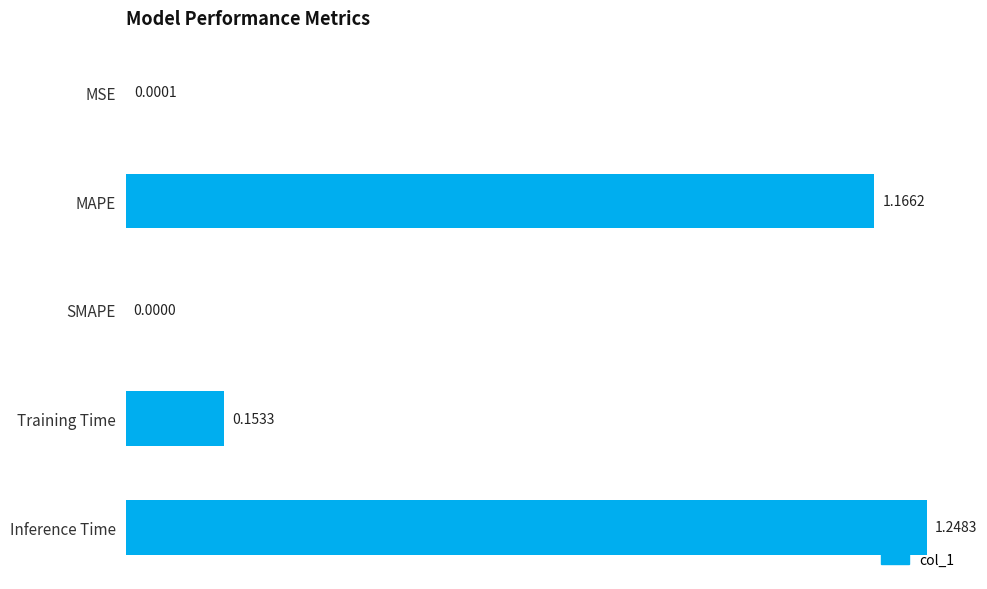

Between MSE and SMAPE, which is larger?

MSE